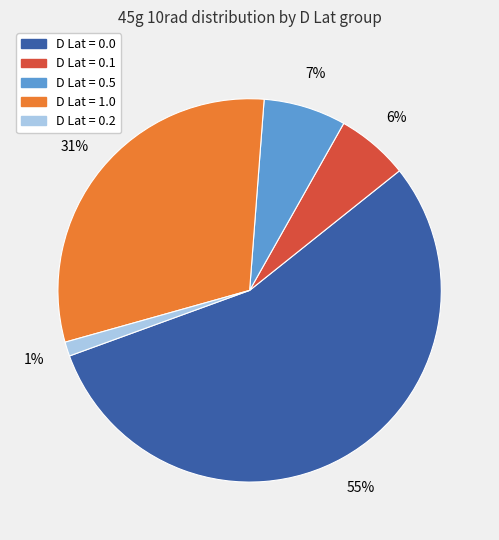

Is there a majority slice in this chart?

Yes